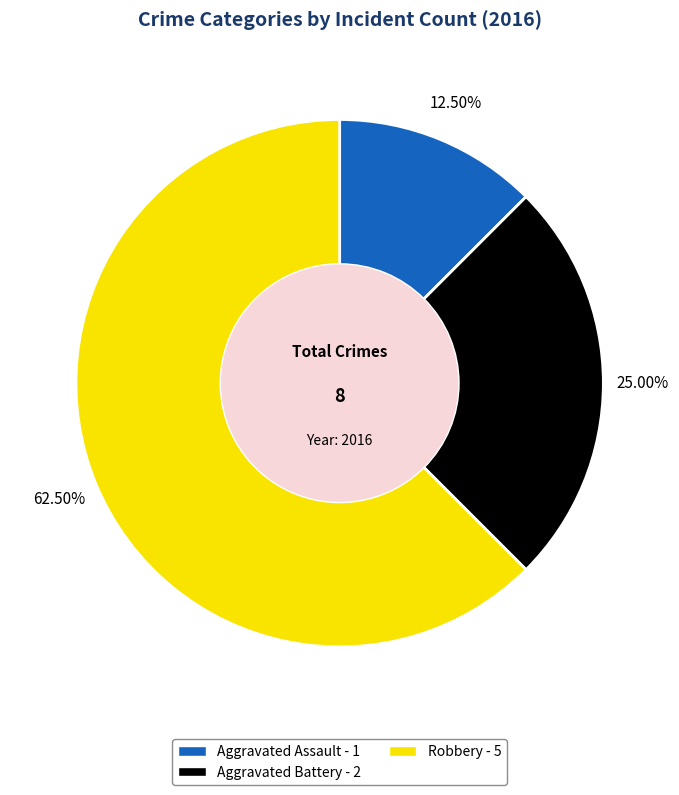

Rank the categories by value from lowest to highest.

Aggravated Assault, Aggravated Battery, Robbery